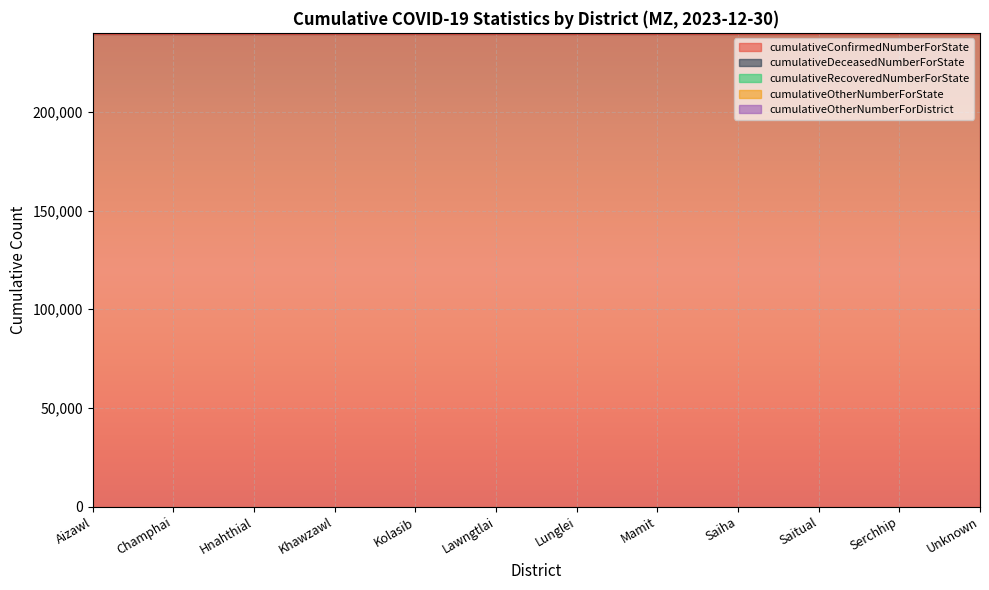

What is the difference between the highest and lowest values at Unknown?

239562